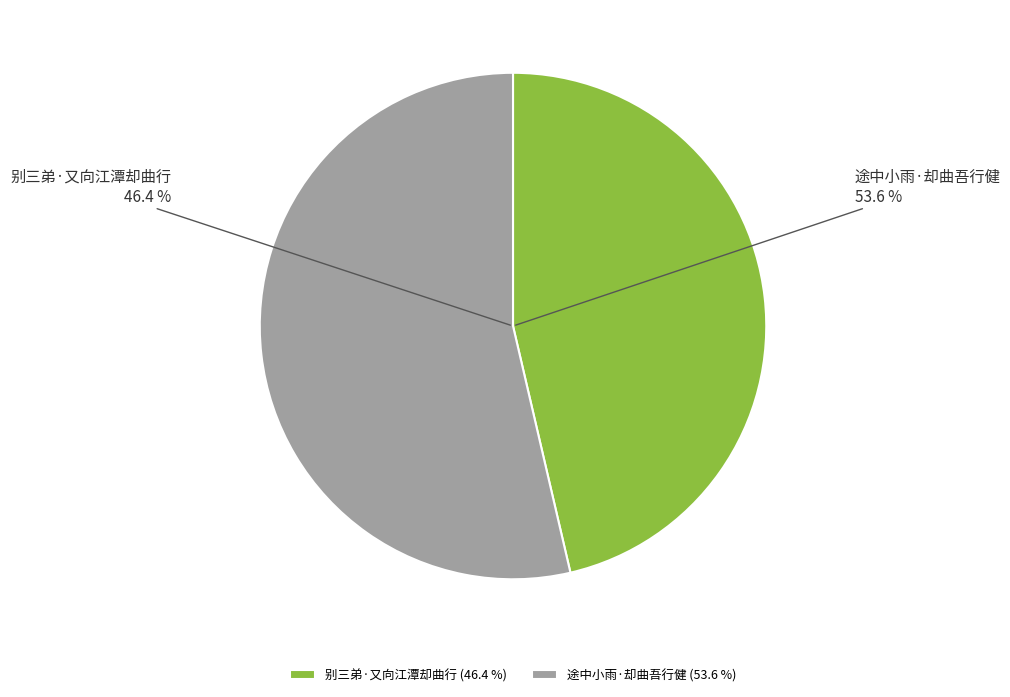

To the nearest percent, what percentage of the pie is 途中小雨·却曲吾行健?

54%